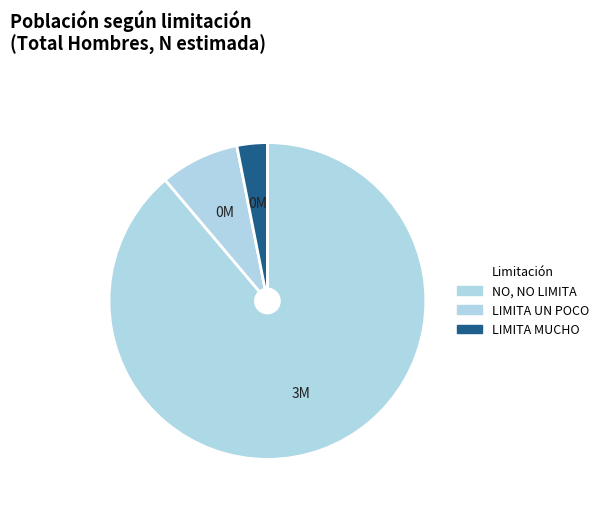

To the nearest percent, what is the average slice percentage?

33%